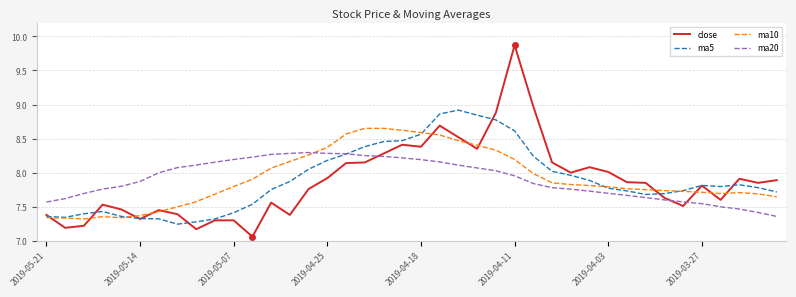

List the series in order of their overall mean, lowest first.

close, ma5, ma20, ma10